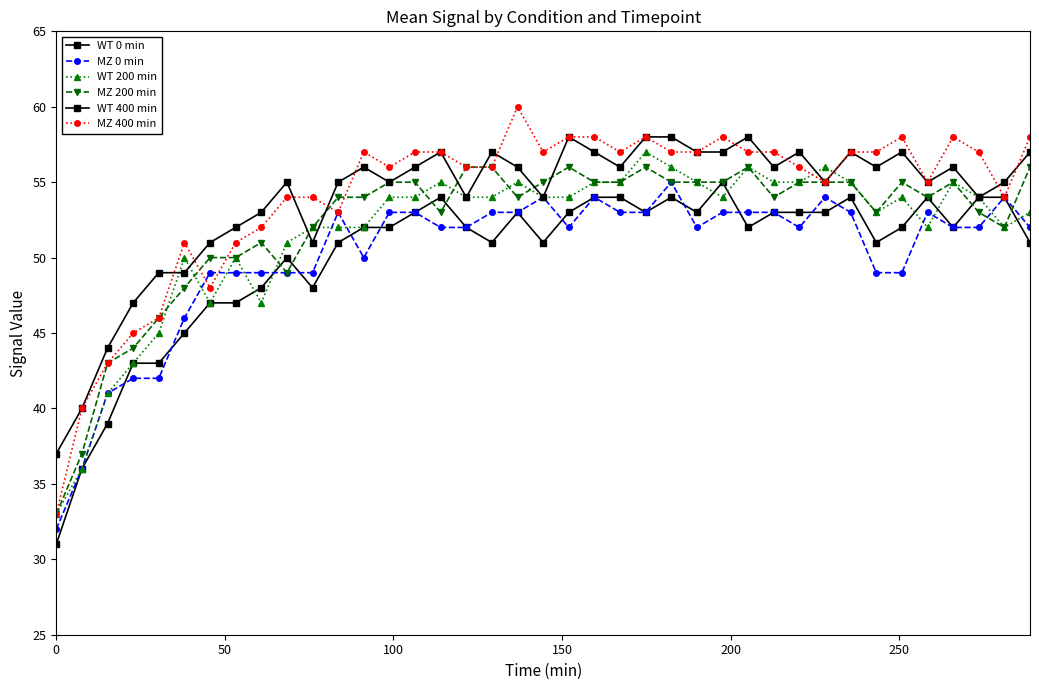

What is the maximum value for WT 200 min?

57